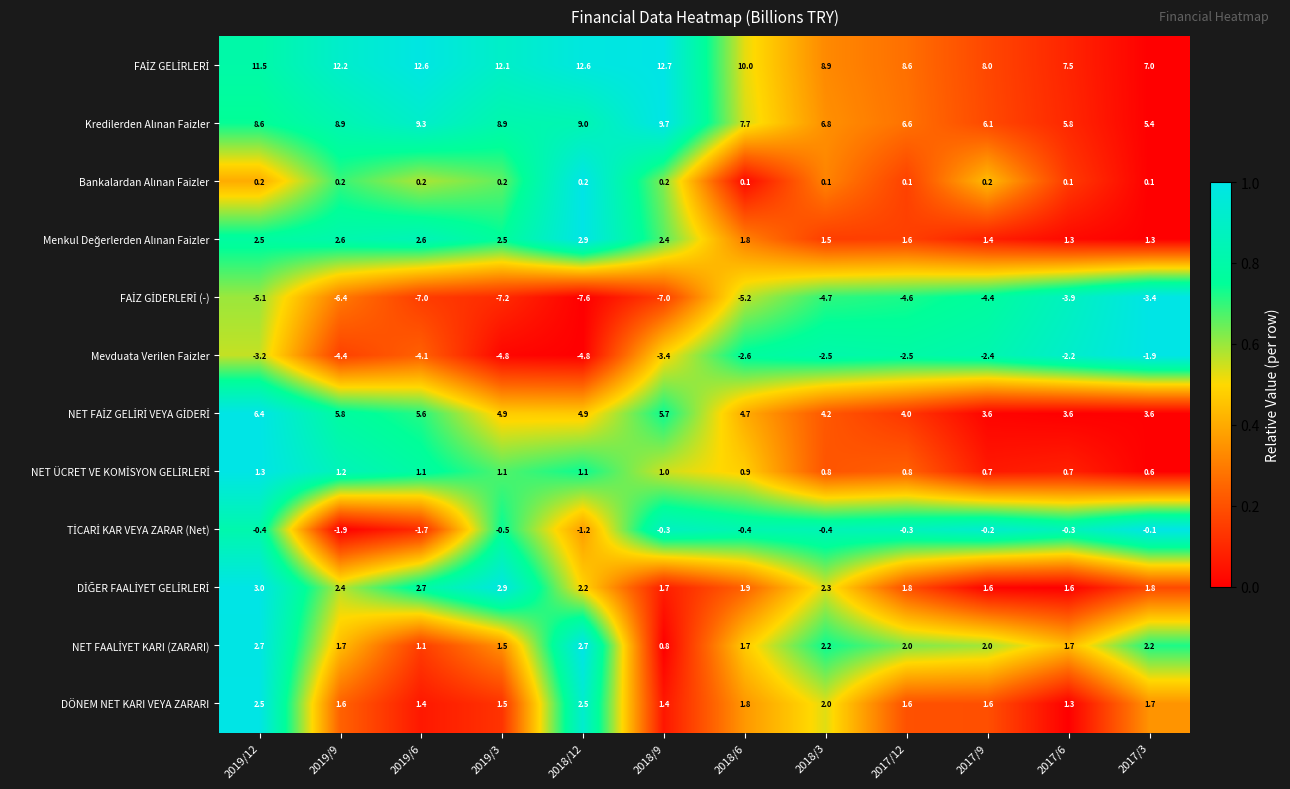

At which label is Mevduata Verilen Faizler closest to -3?

2019/12